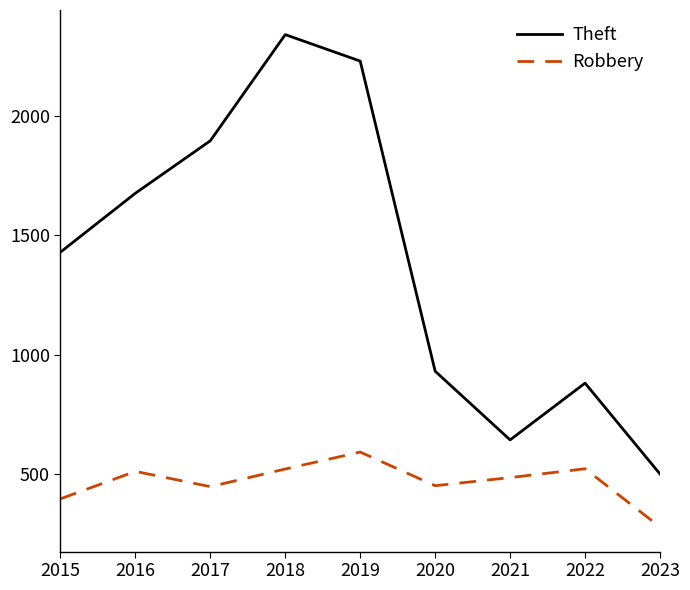

What is the minimum value for Robbery?

277